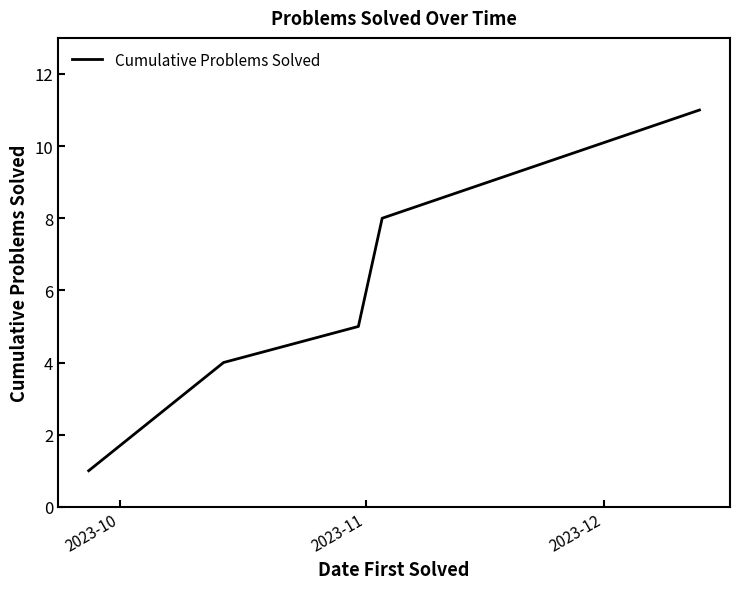

True or false: there are more than 2 points higher than both neighbors.

False